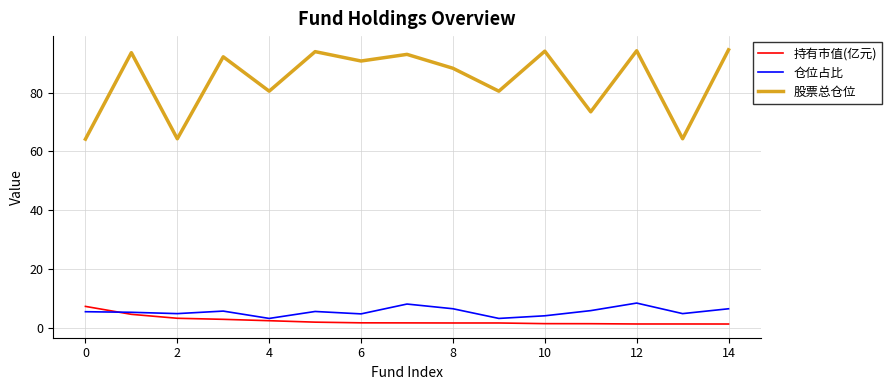

Which series has the widest spread of values?

股票总仓位